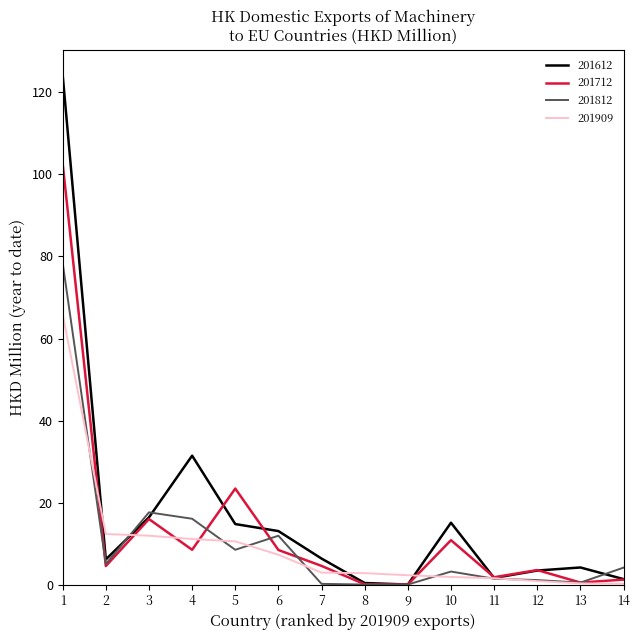

The 201712 series shows 8.5 at 4. True or false?

True